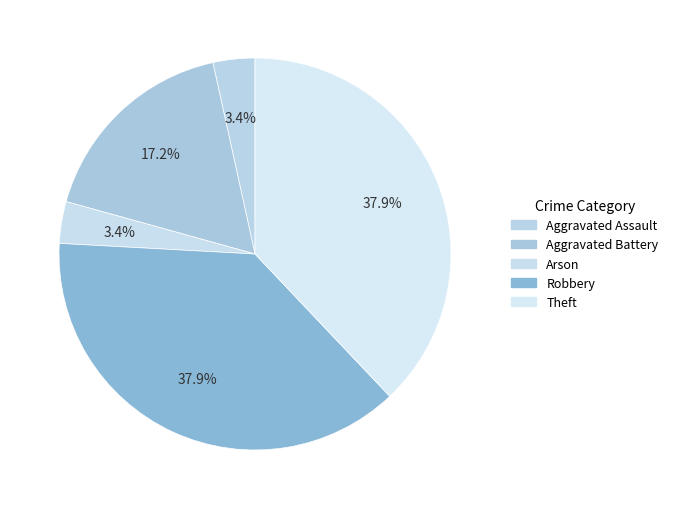

Which category has the biggest portion of the pie?

Robbery